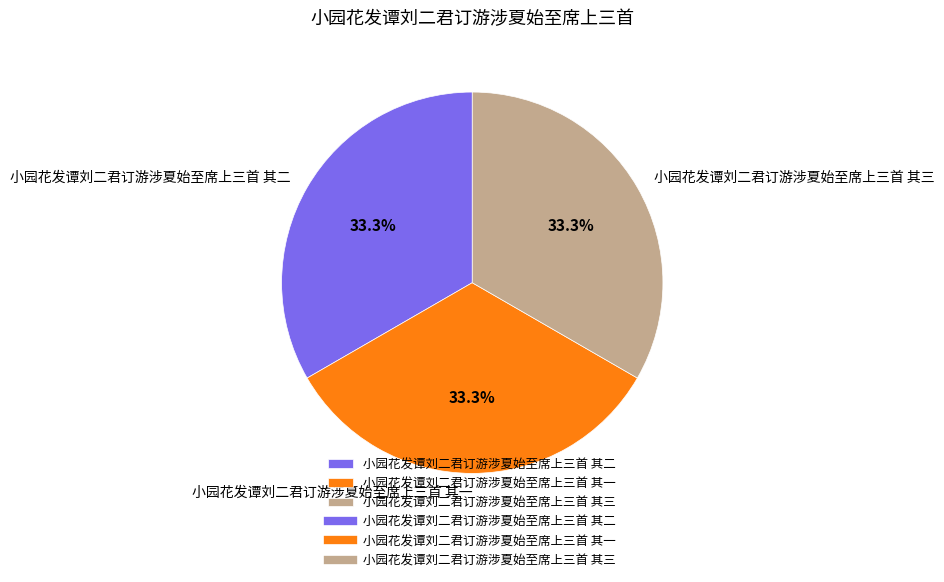

What percentage is NOT represented by 小园花发谭刘二君订游涉夏始至席上三首 其一?

66.7%